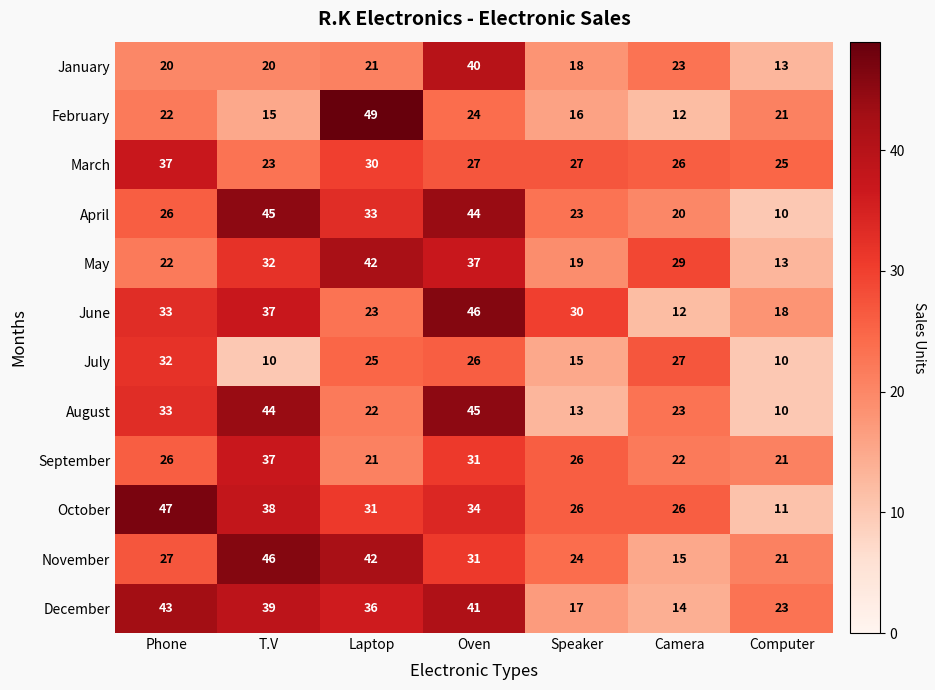

List the labels in order of June value, smallest first.

Camera, Computer, Laptop, Speaker, Phone, T.V, Oven